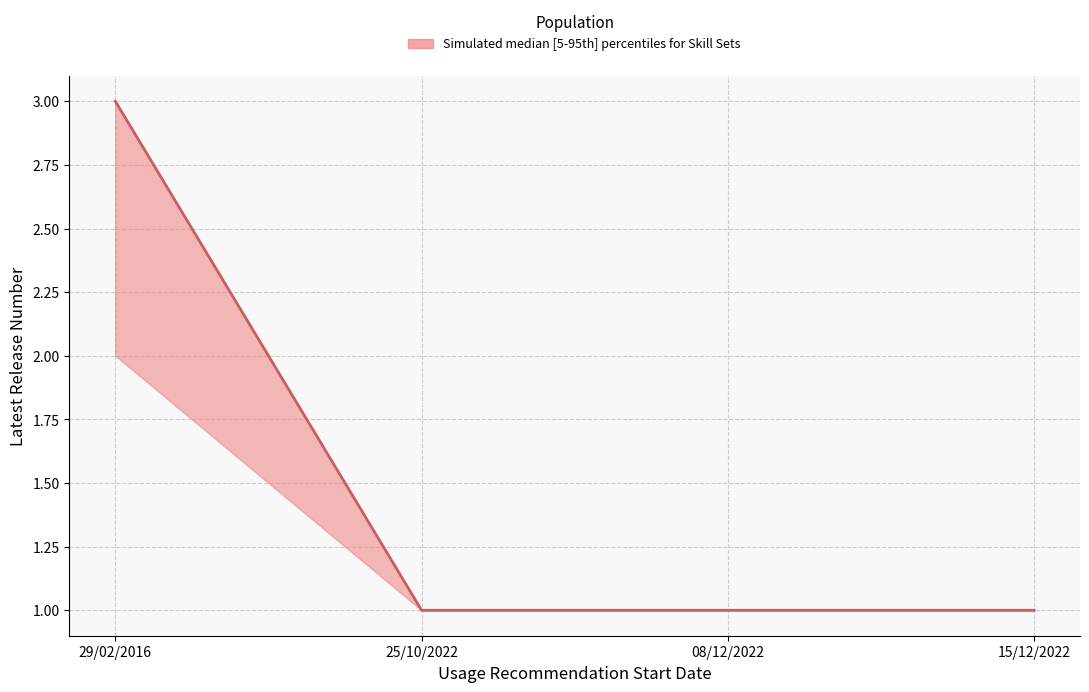

What is the ratio of the value at 08/12/2022 to the value at 15/12/2022?

1.0